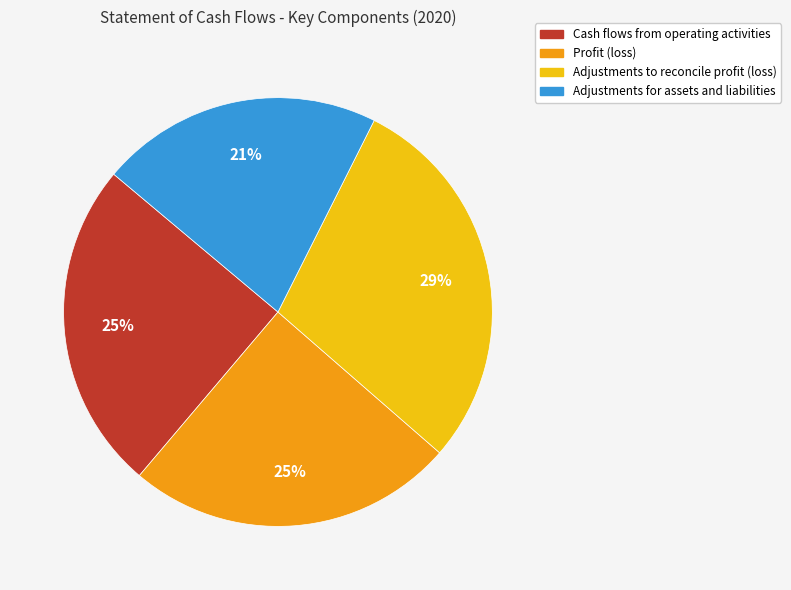

Which slice is the smallest?

Adjustments for assets and liabilities